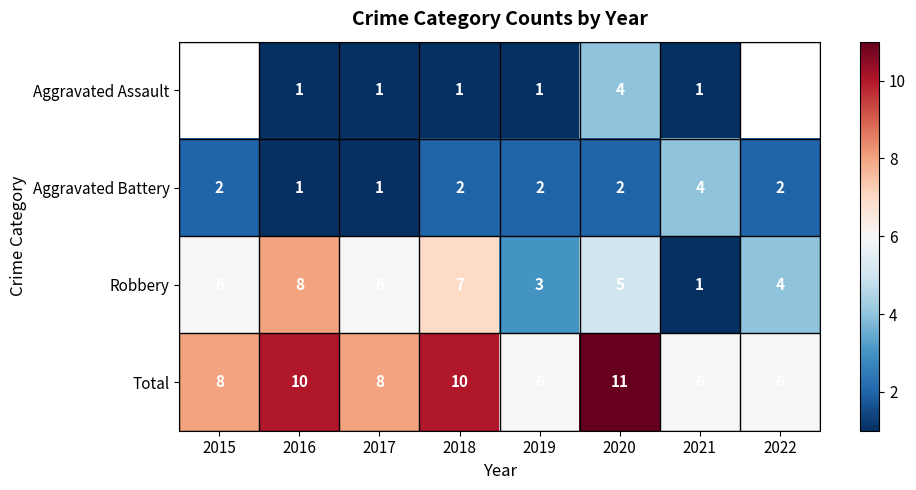

What is the sum of all Robbery values?

40